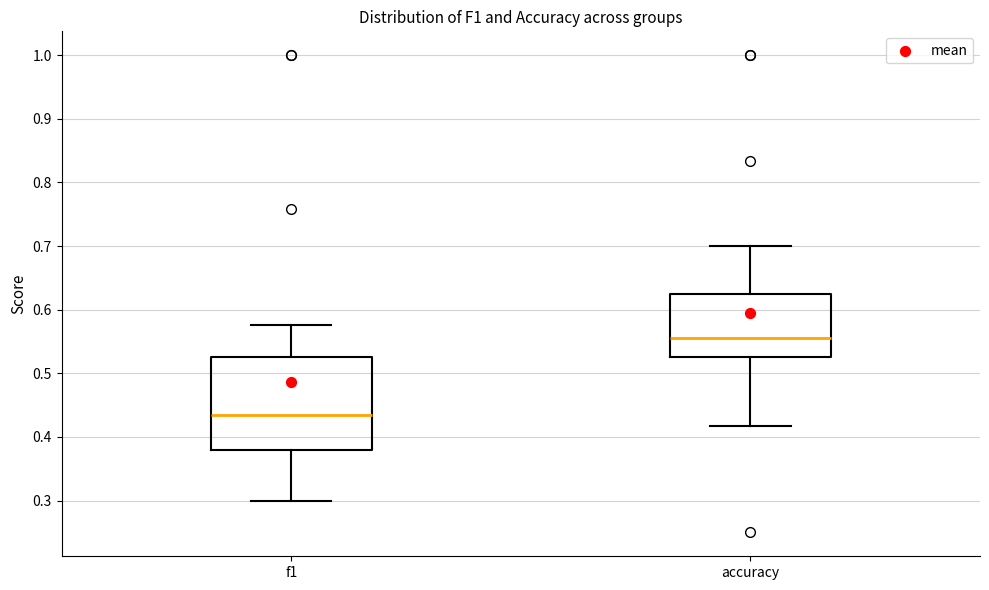

Which box's median line is the lowest?

f1